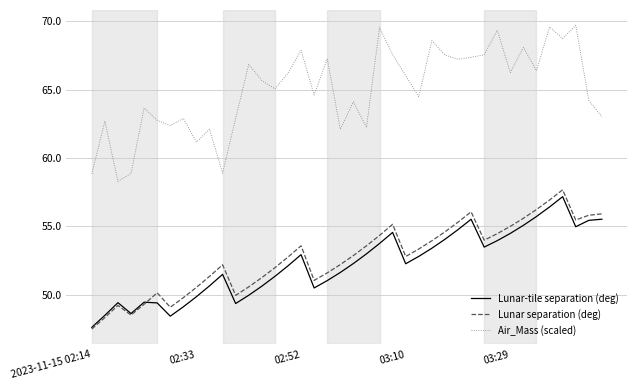

What is the minimum value for Air_Mass (scaled)?

58.3